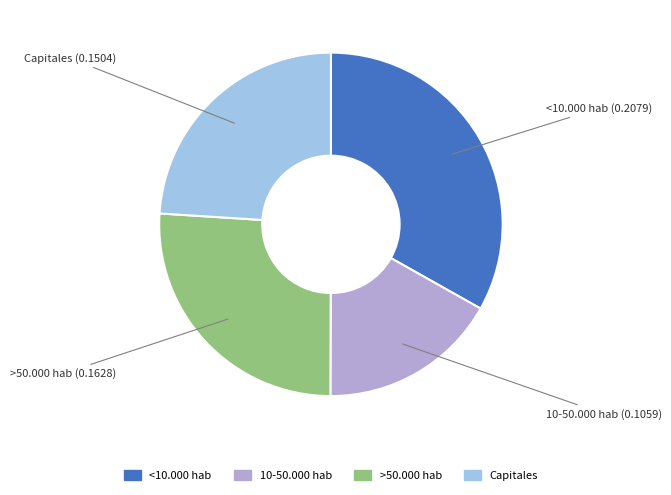

How many slices are in this pie chart?

4